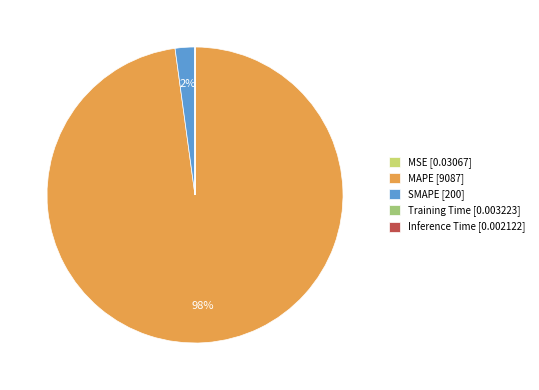

To the nearest percent, what is the difference between the largest and smallest slice percentages?

98%